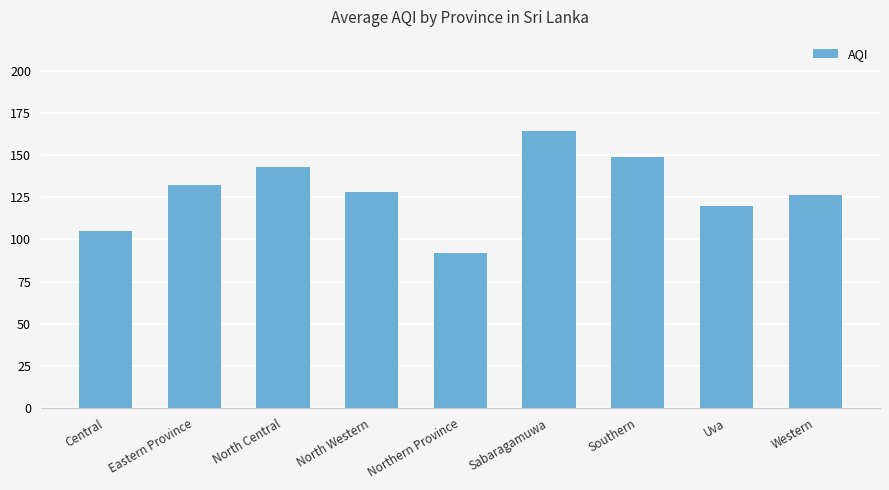

List the labels in order of value, largest first.

Sabaragamuwa, Southern, North Central, Eastern Province, North Western, Western, Uva, Central, Northern Province